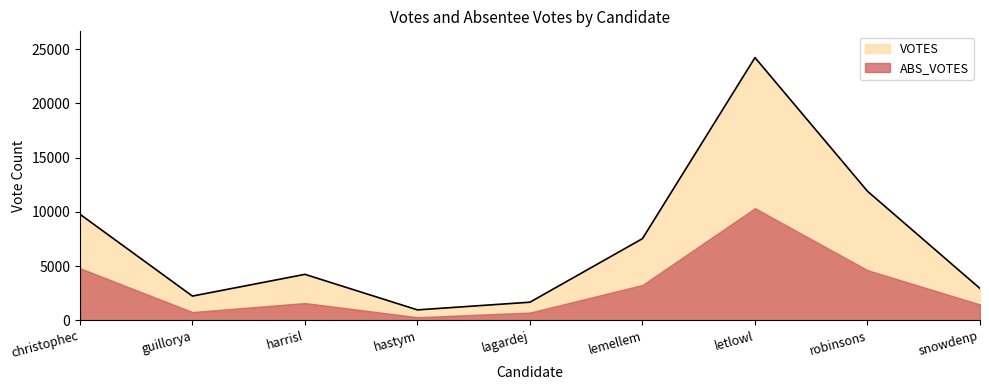

True or false: the data has more than 0 interior local peaks.

True